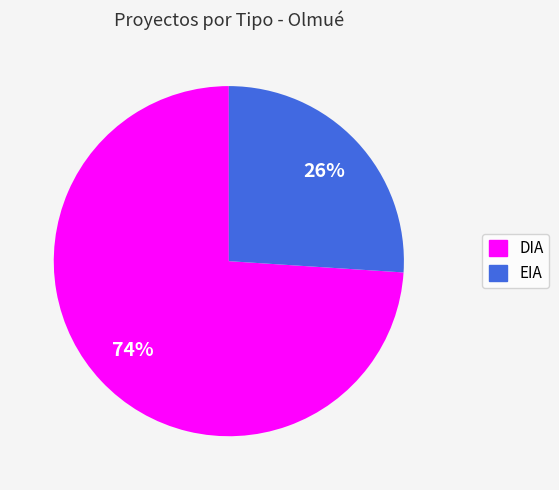

Approximately how many times larger is the value at EIA compared to DIA?

0.4